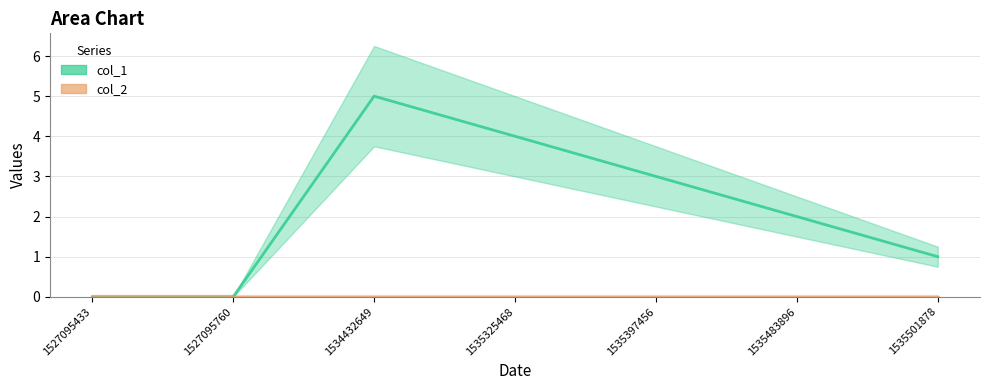

Which series has the largest range (max minus min)?

col_1